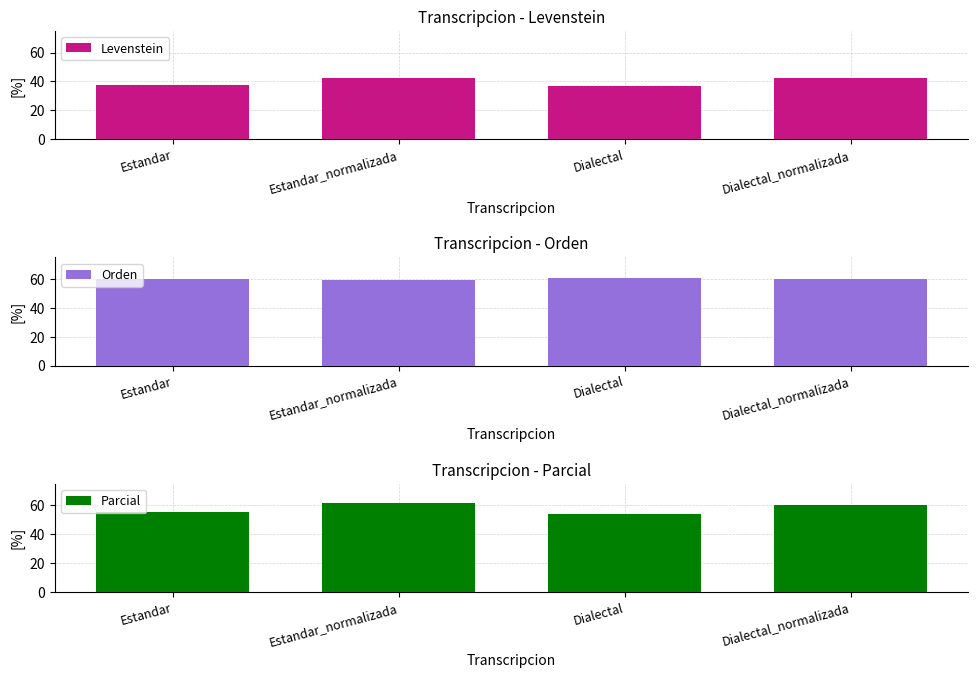

Reading left to right, extract all data points from this chart.

Levenstein: 37.3	42.5	36.8	42.1
Orden: 59.9	59.4	60.5	60.0
Parcial: 55.5	61.9	53.9	60.3